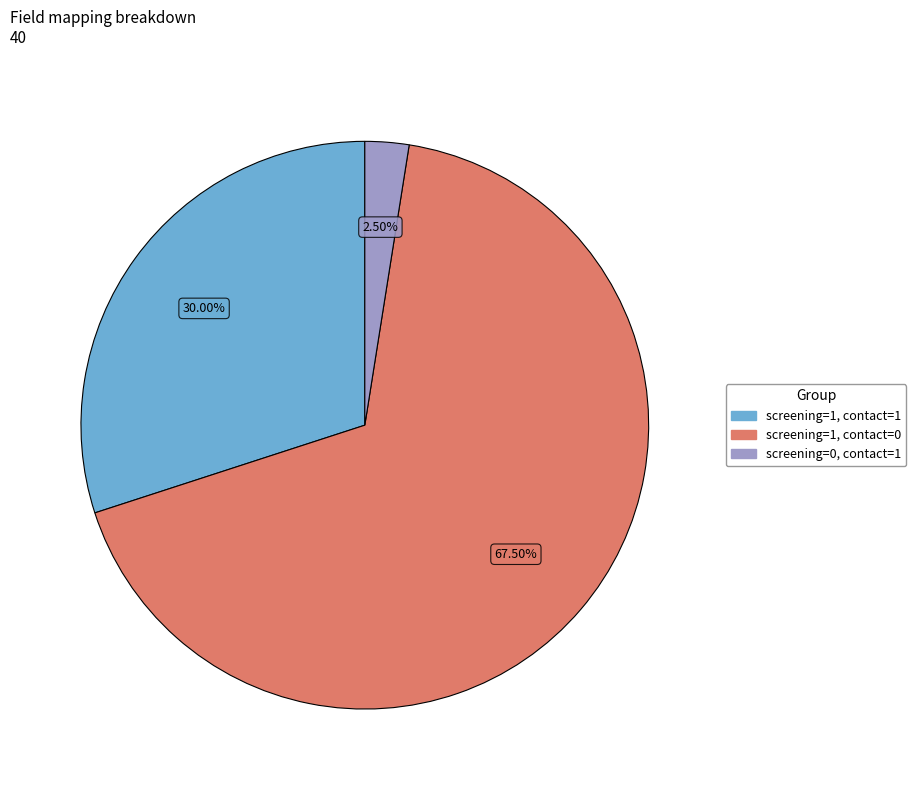

Is there a majority slice in this chart?

Yes